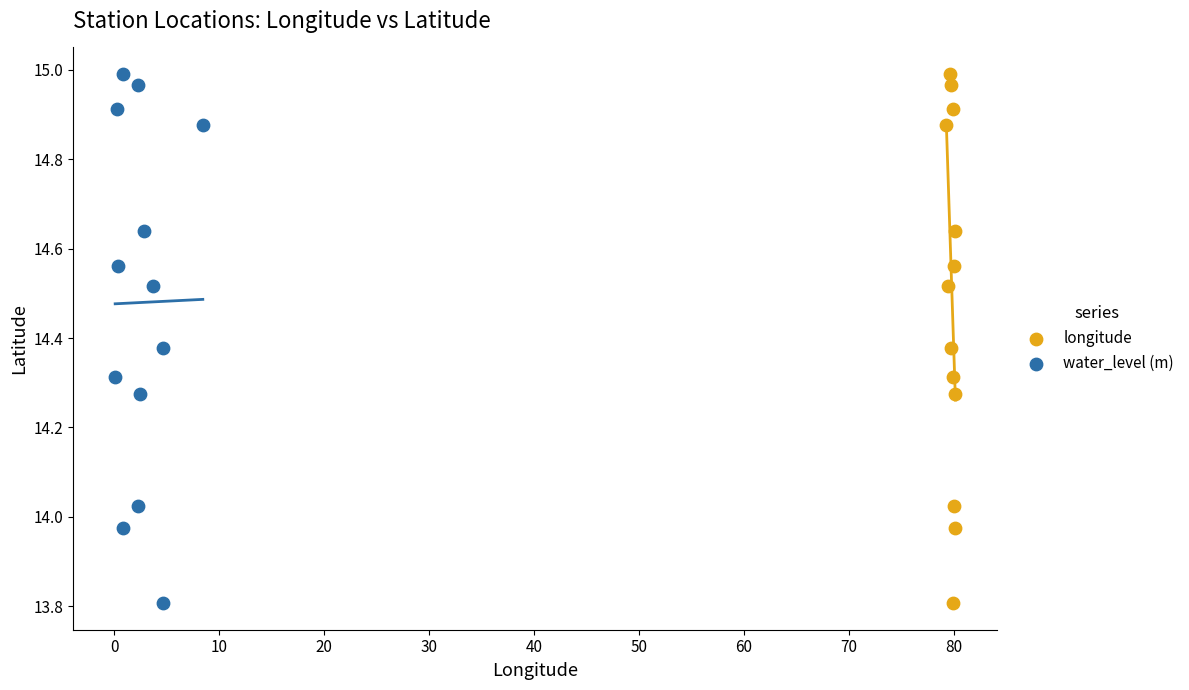

What are all the series names shown in the legend?

longitude, water_level (m)